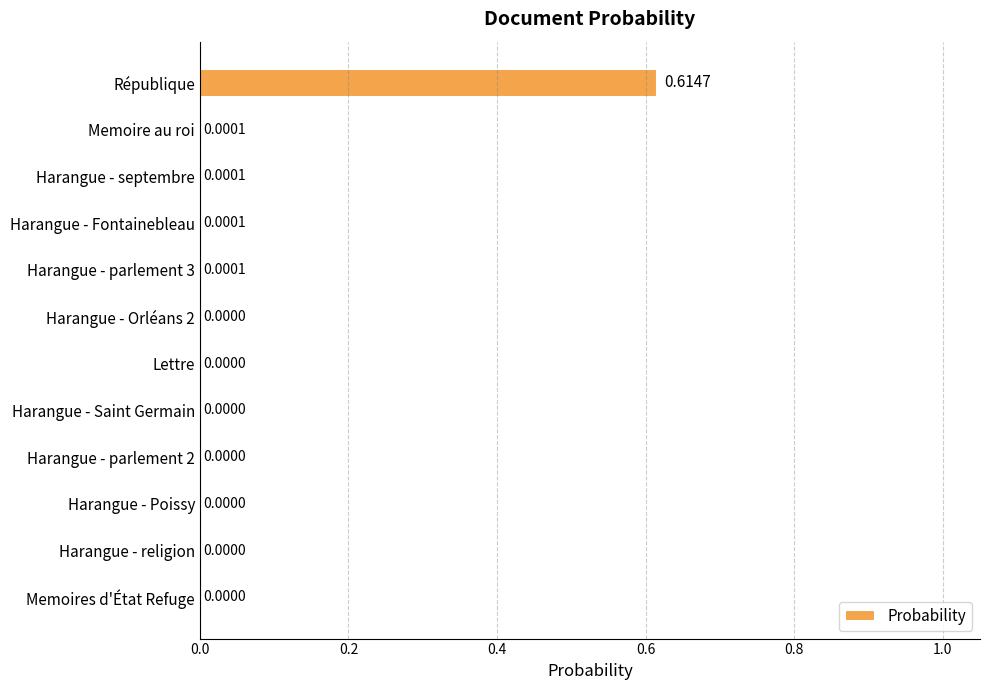

What is the change in value from République to Memoires d'État Refuge?

-0.6